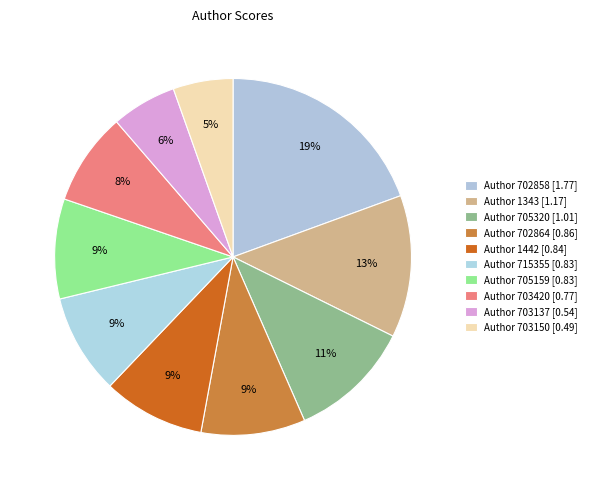

Count the number of slices in the pie.

10